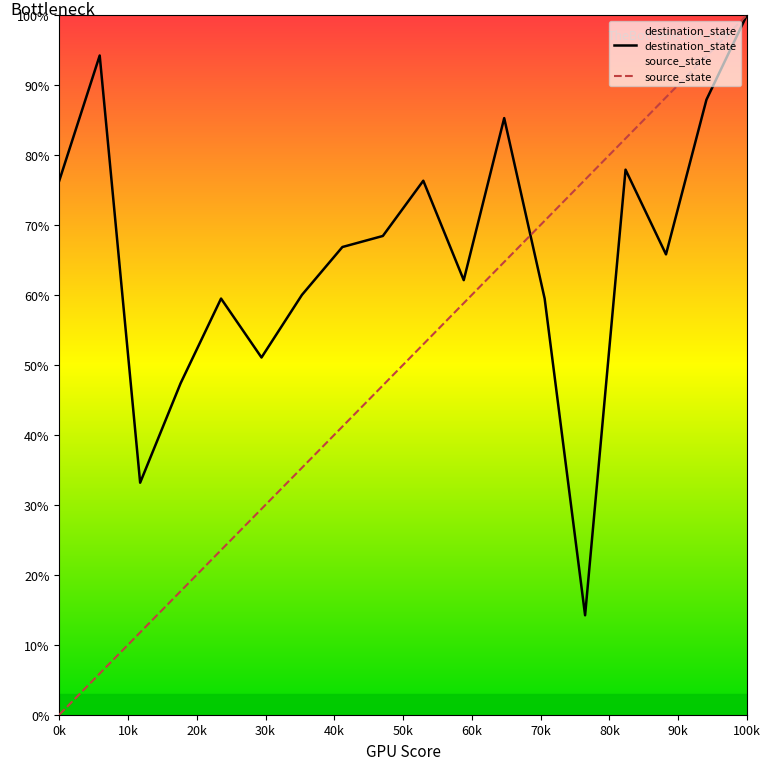

After their last crossing, which series has the higher values: destination_state or source_state?

source_state